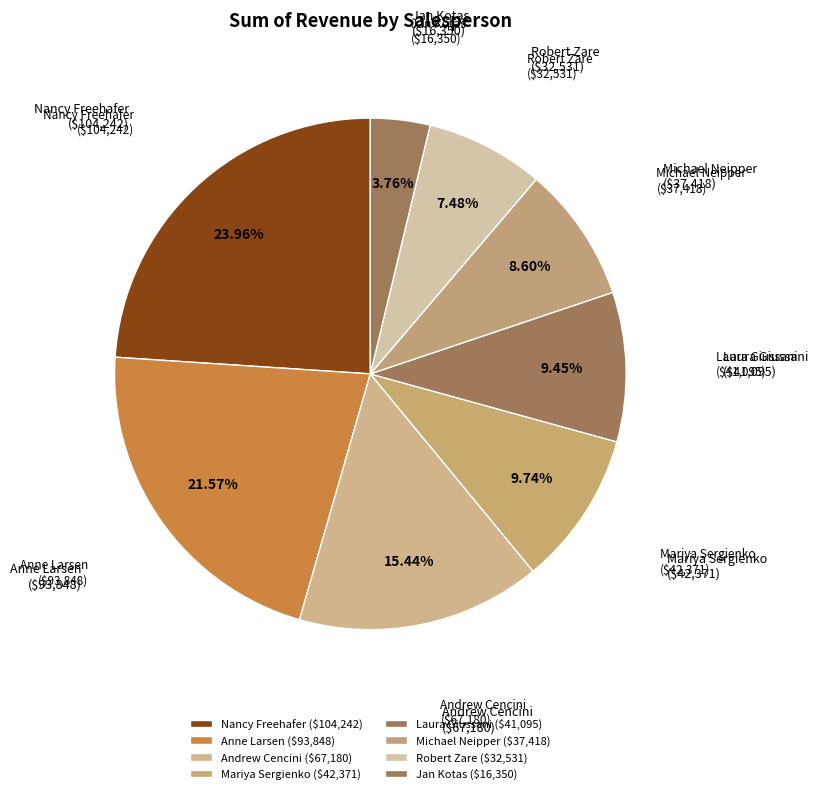

To the nearest percent, what is the combined percentage of Robert Zare and Anne Larsen?

29%